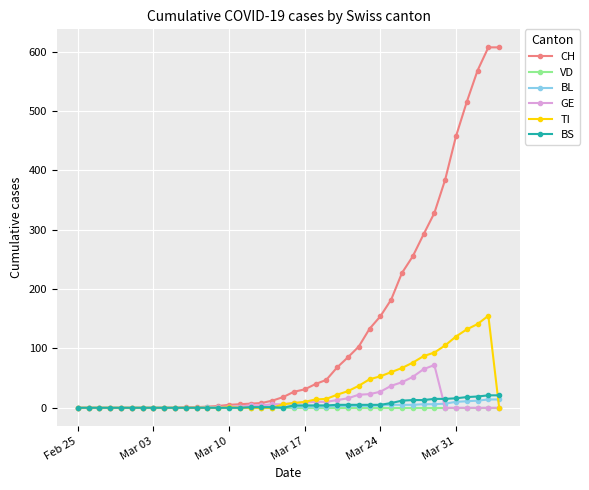

Which series has the largest total across all categories?

CH